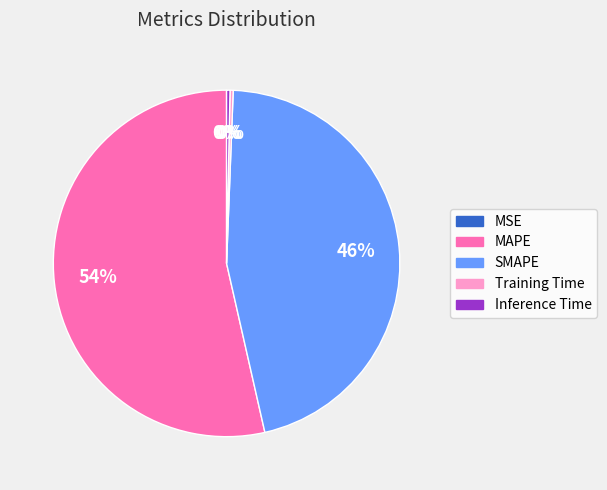

Which category has the biggest portion of the pie?

MAPE